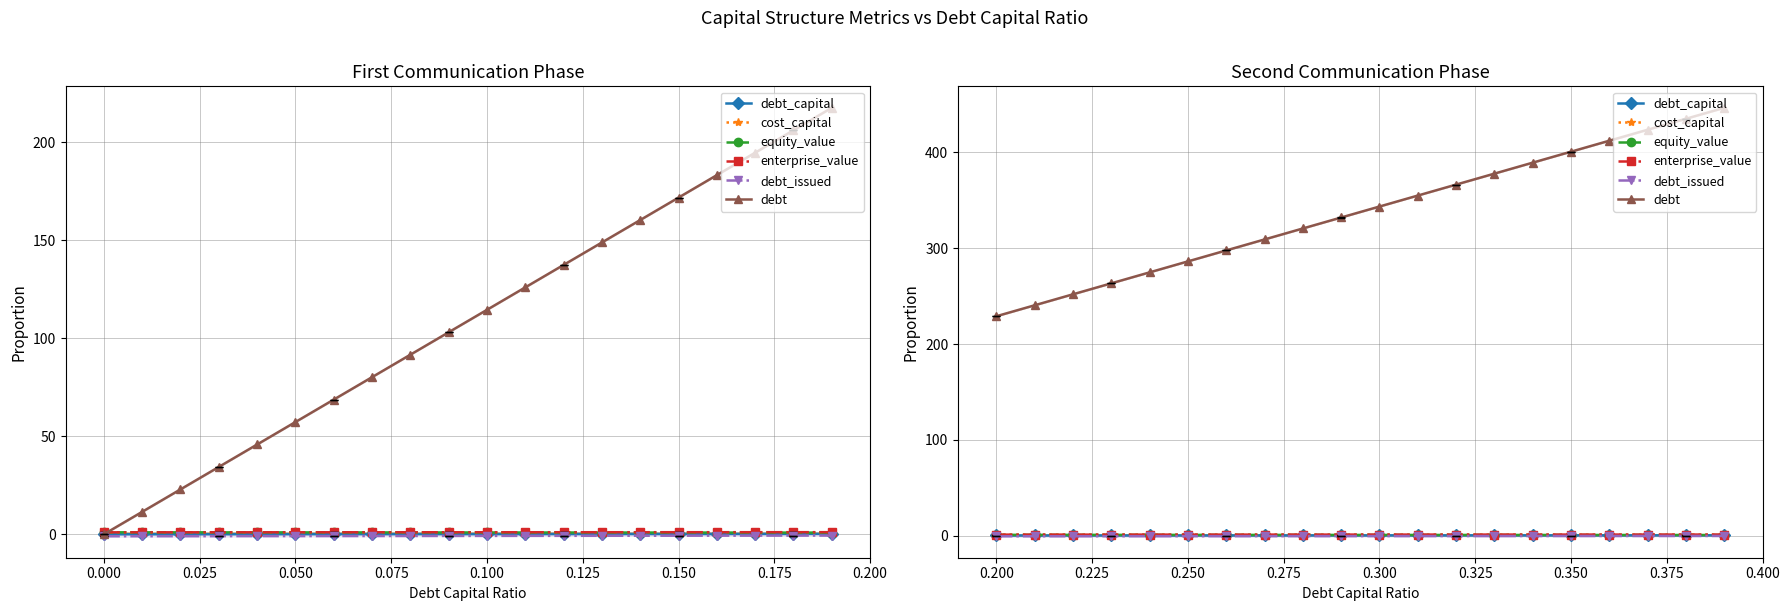

True or false: debt and debt_capital cross at least once.

False